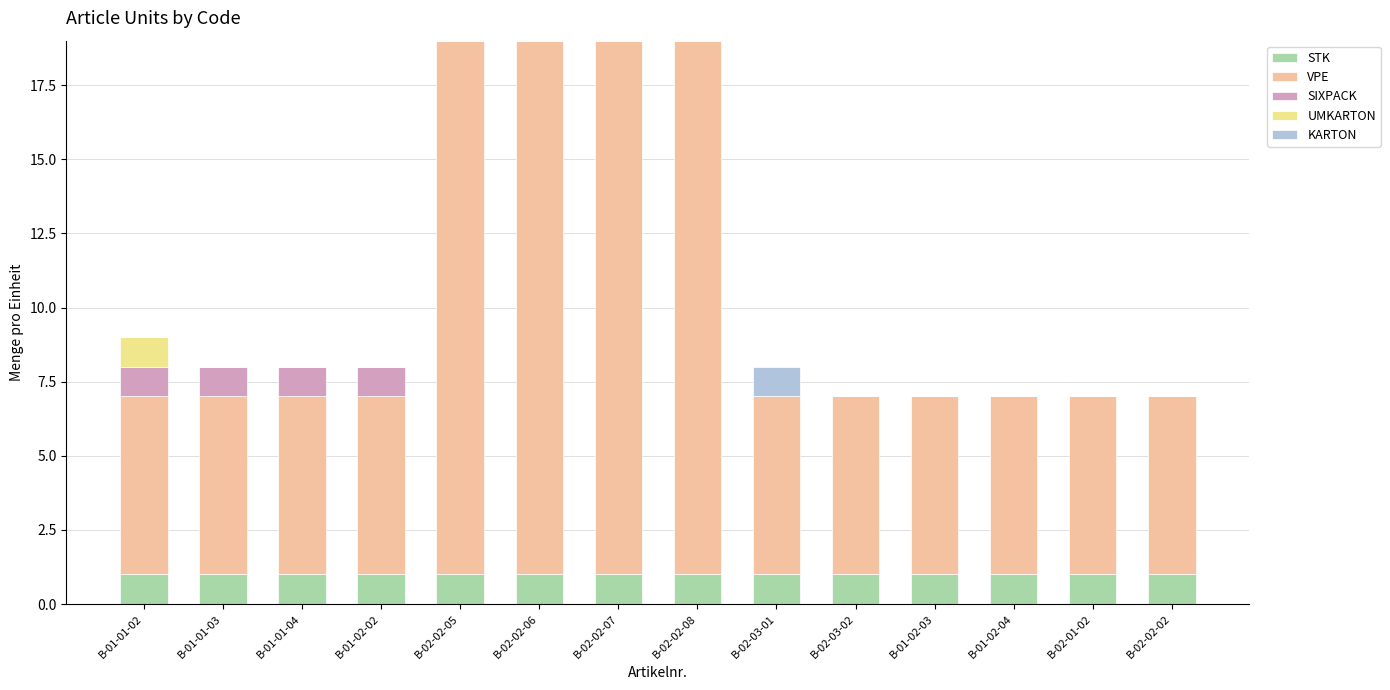

What is the total value across all series at B-02-02-05?

19